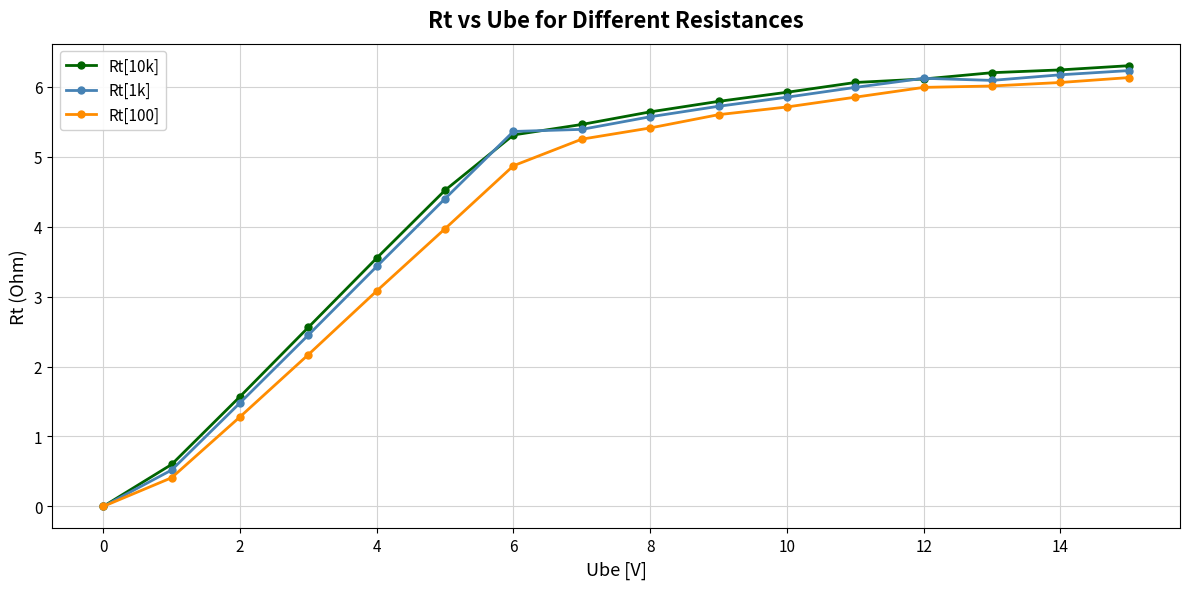

True or false: Rt[1k] has more than 2 points higher than both neighbors.

False